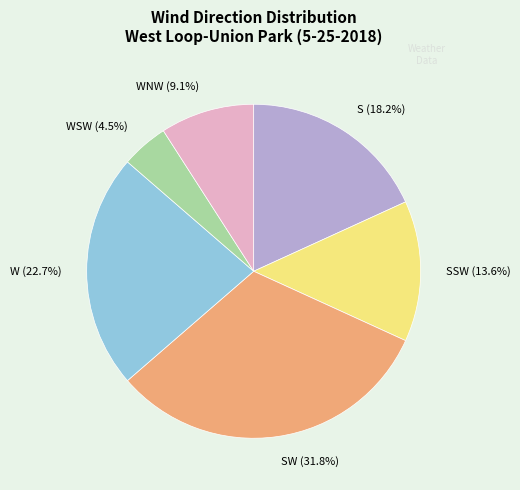

Is there any slice that represents more than half of the pie?

No